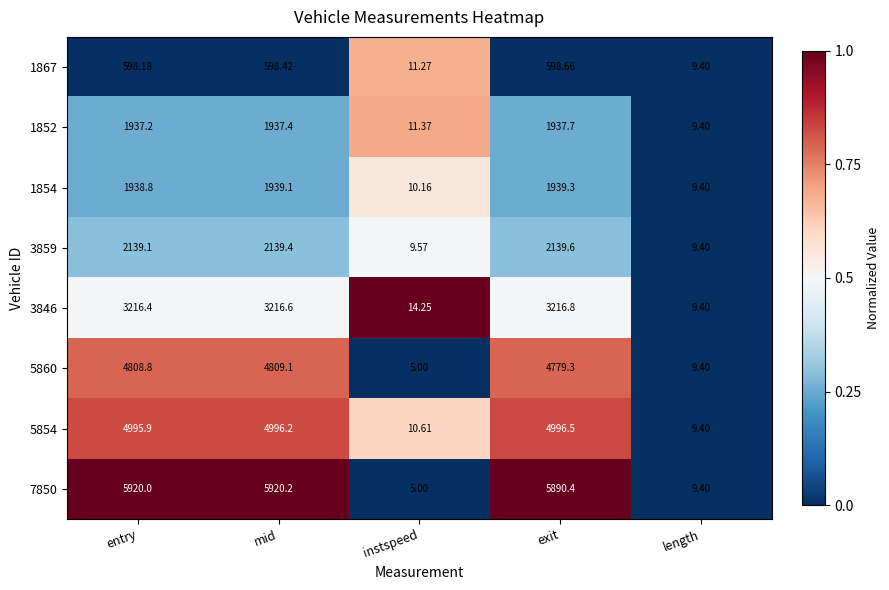

How many series are shown in this chart?

8